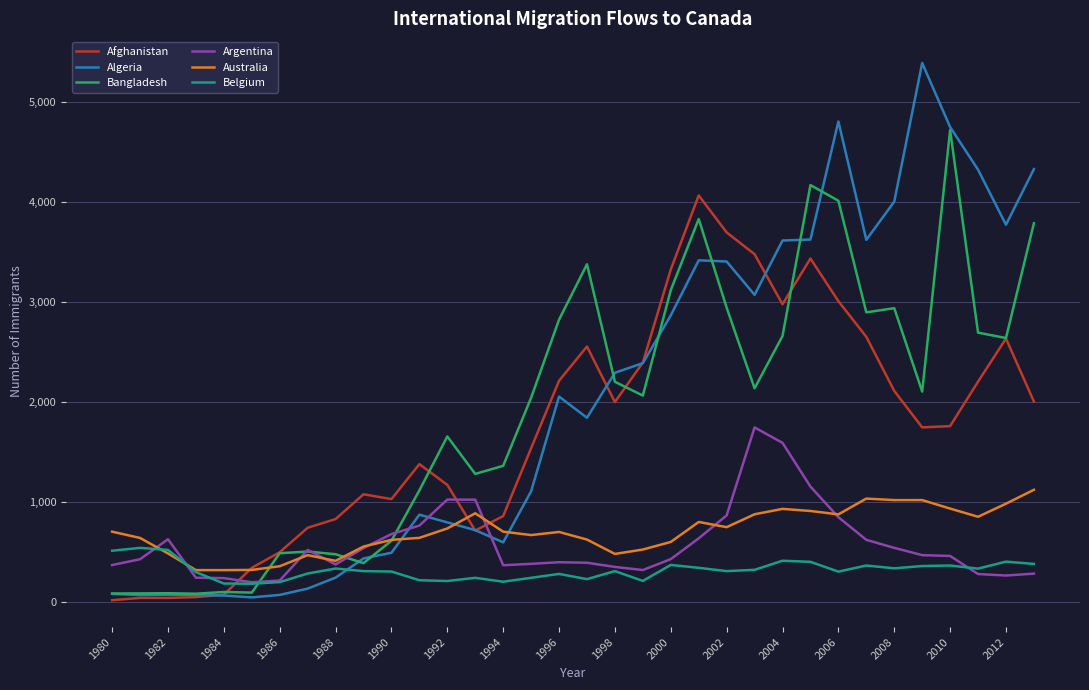

What is the lowest value of the Australia series?

317